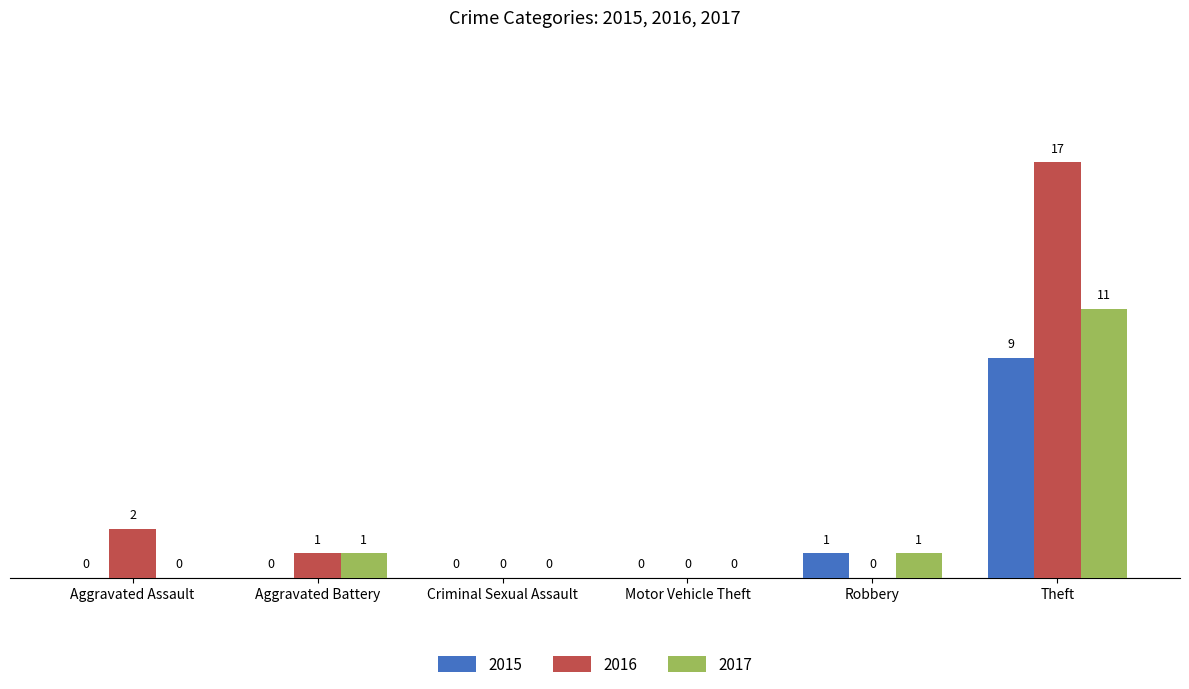

The 2015 series shows 1 at Robbery. True or false?

True